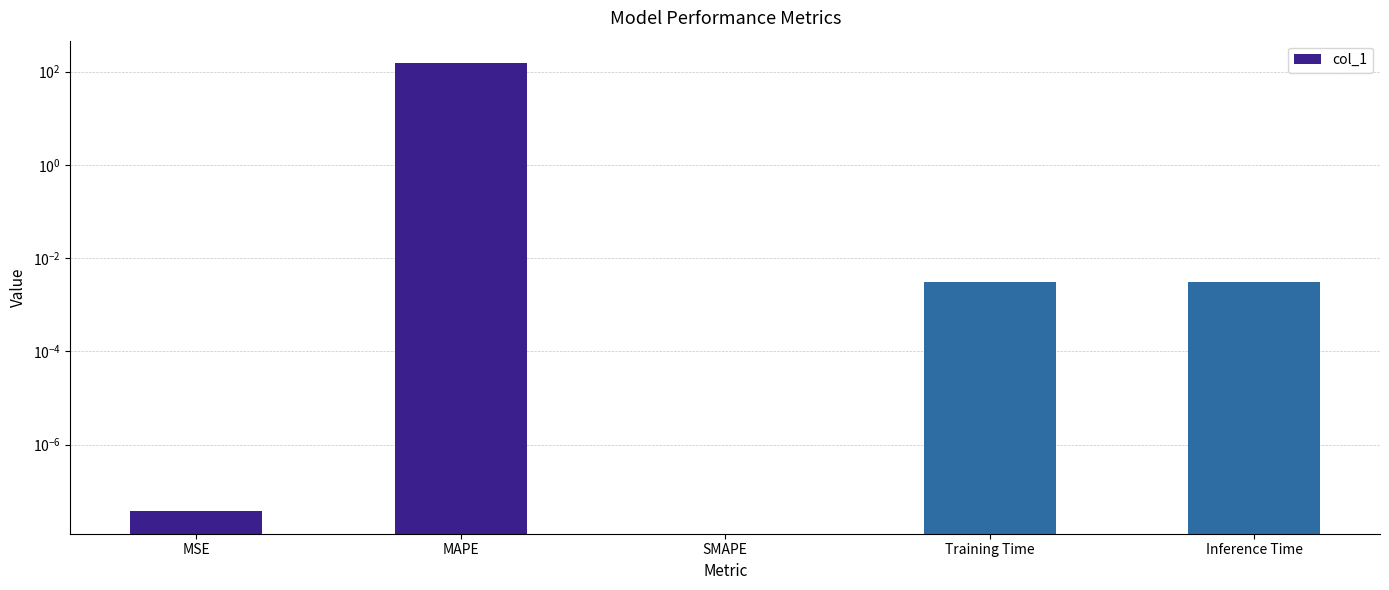

Reading right to left, transcribe all the data shown in this chart.

0.0	0.0	0.0	152.7	0.0